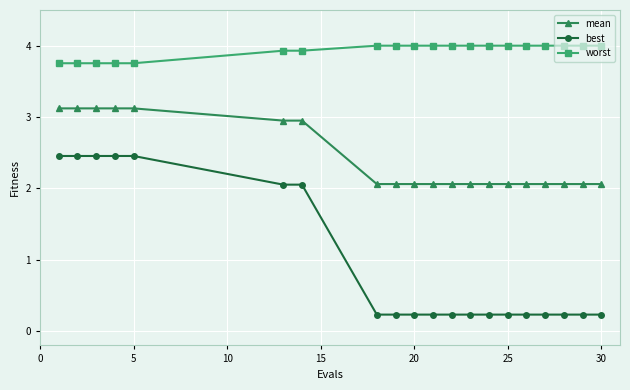

Rank the series by their average value, from highest to lowest.

worst, mean, best